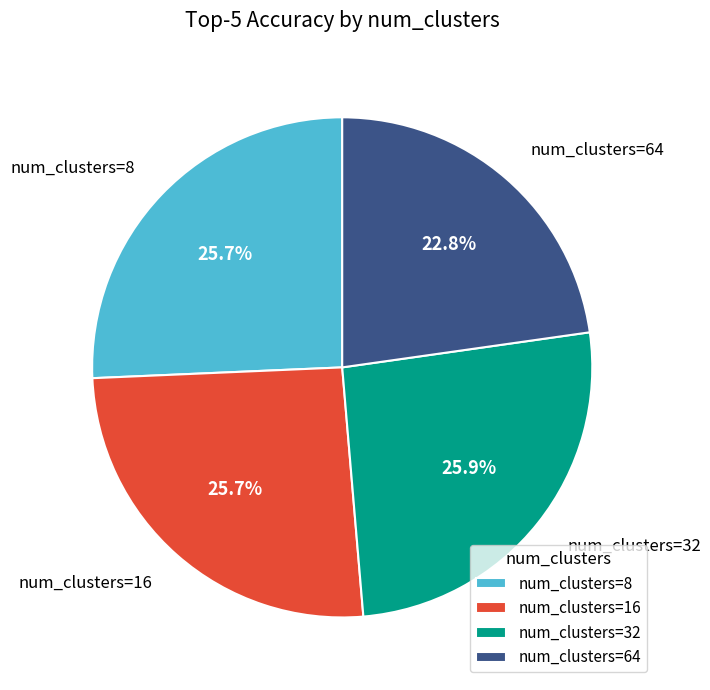

Which slice is the smallest?

num_clusters=64